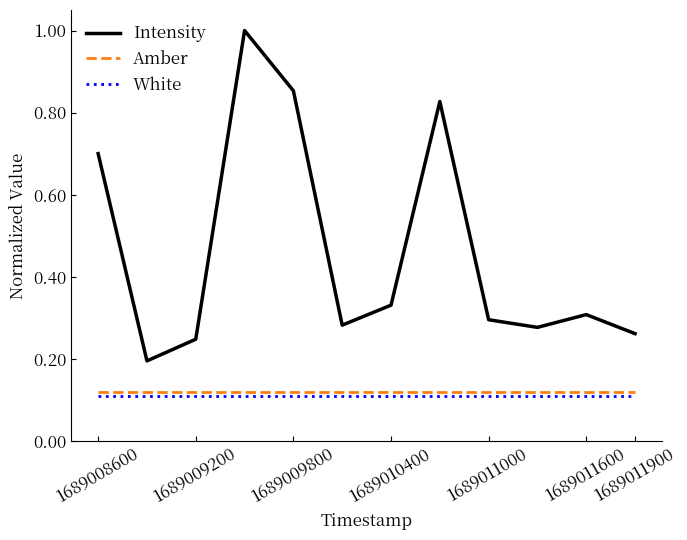

List the series in order of their peak value, lowest first.

White, Amber, Intensity